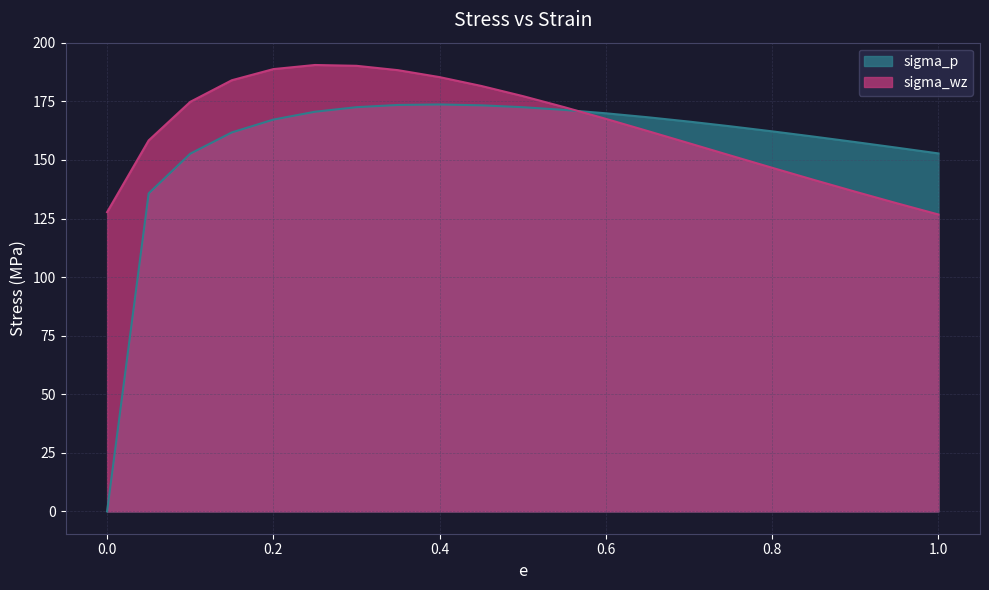

At which label is sigma_wz closest to 158?

0.05